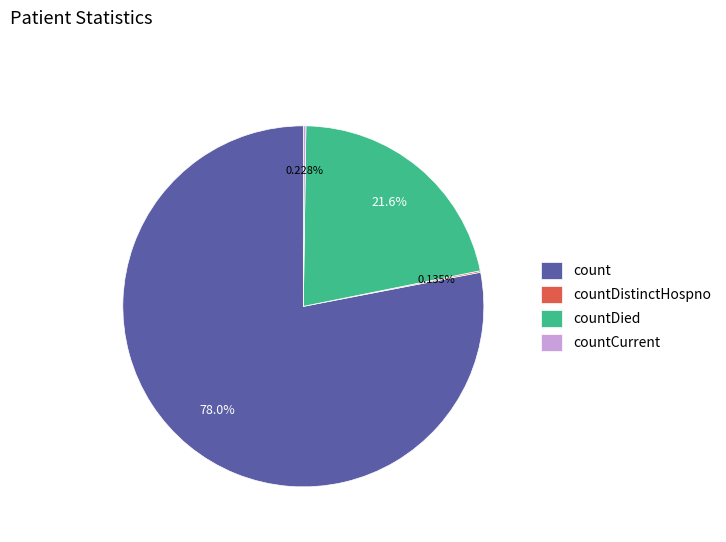

How much of the chart is everything except countDied?

78.4%